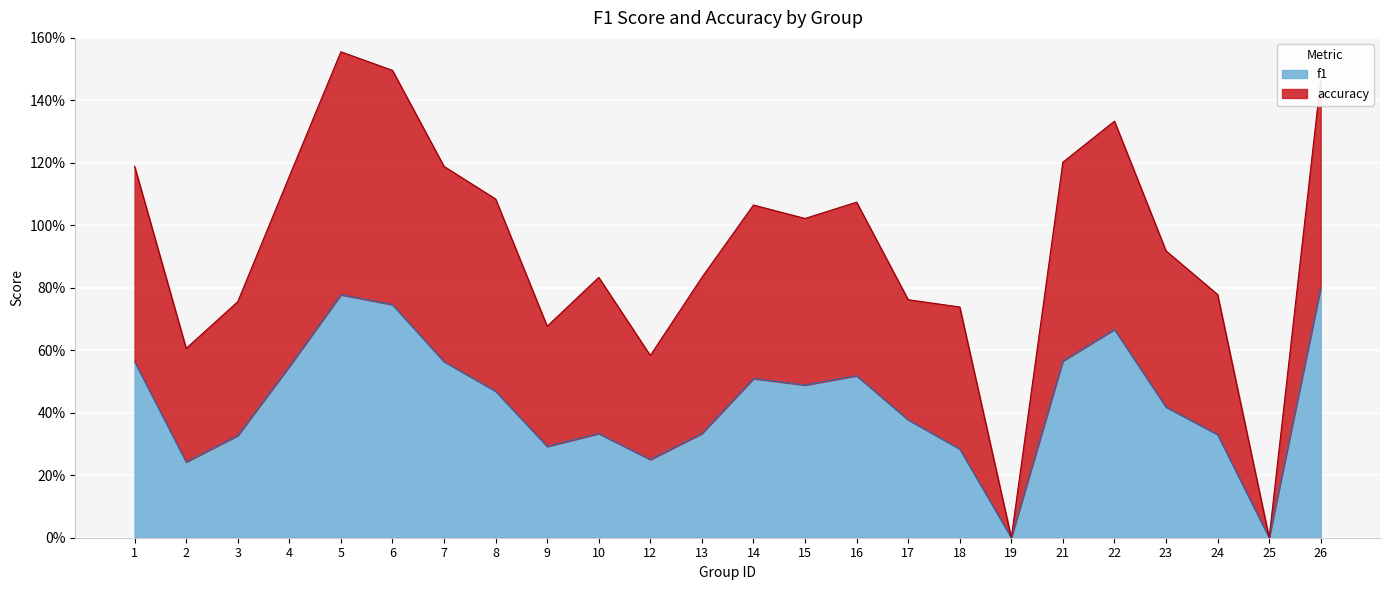

What are all the series names shown in the legend?

f1, accuracy